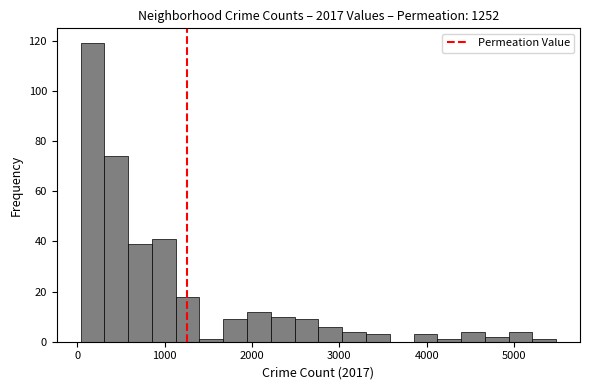

Around what value on the x-axis is the tallest bar? Give the approximate position of its centre, as read against the axis.

200